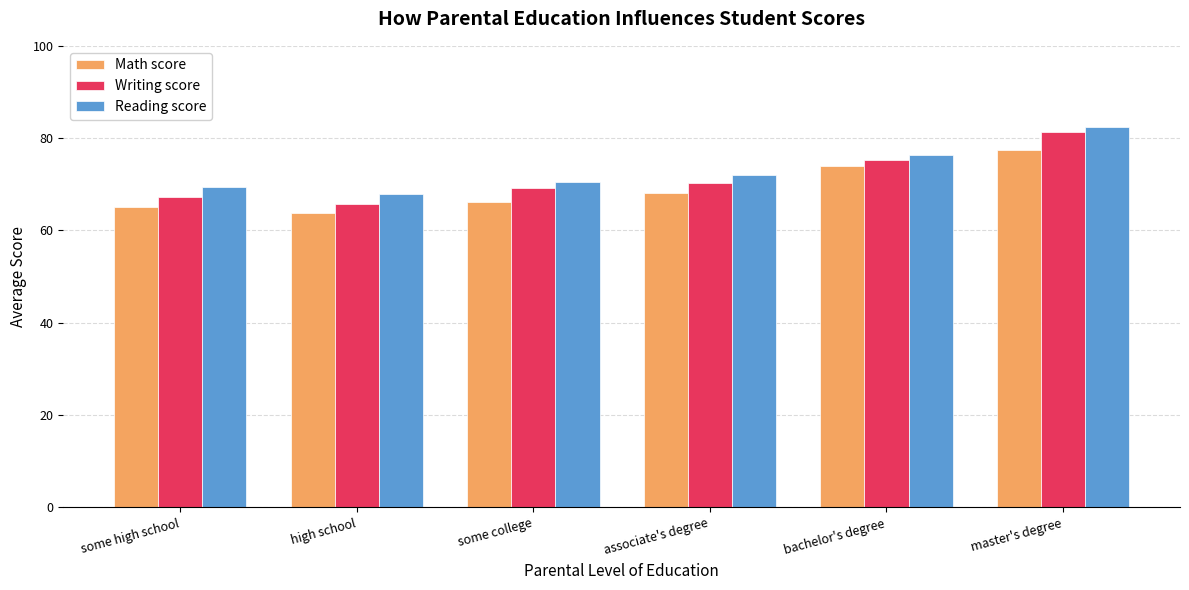

What is the spread (max minus min) of values at some college?

4.3